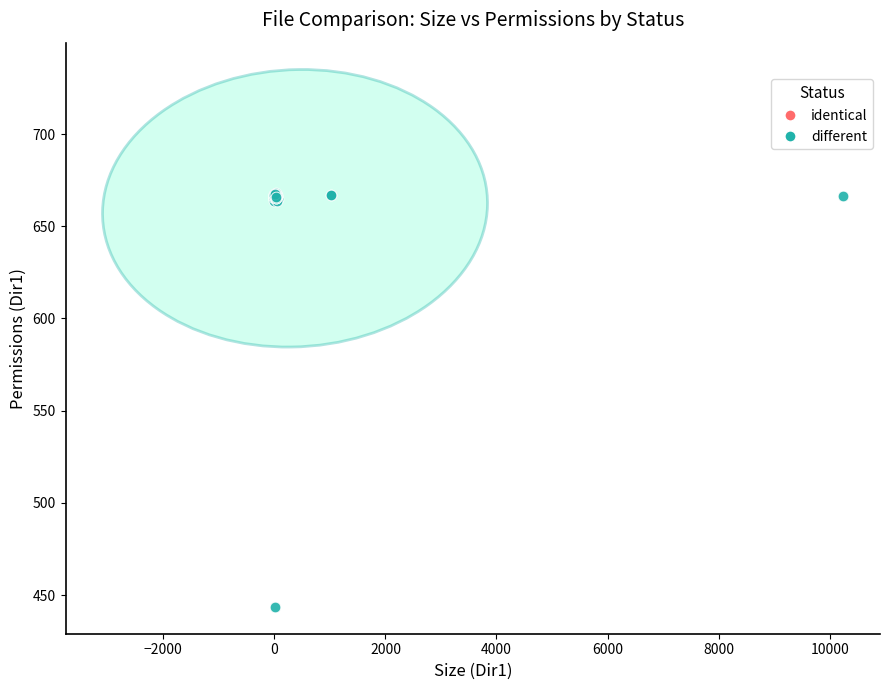

Which series contains the lowest Y value?

different